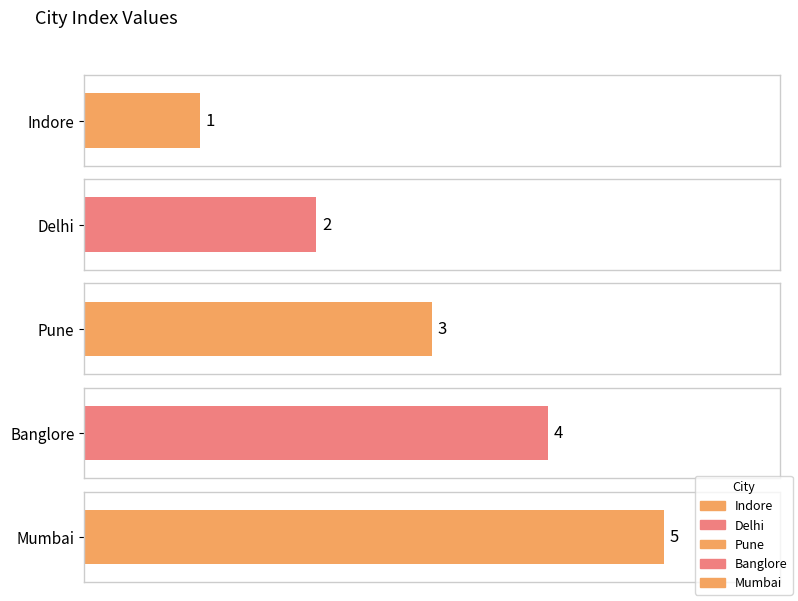

What position from the right is Pune?

3